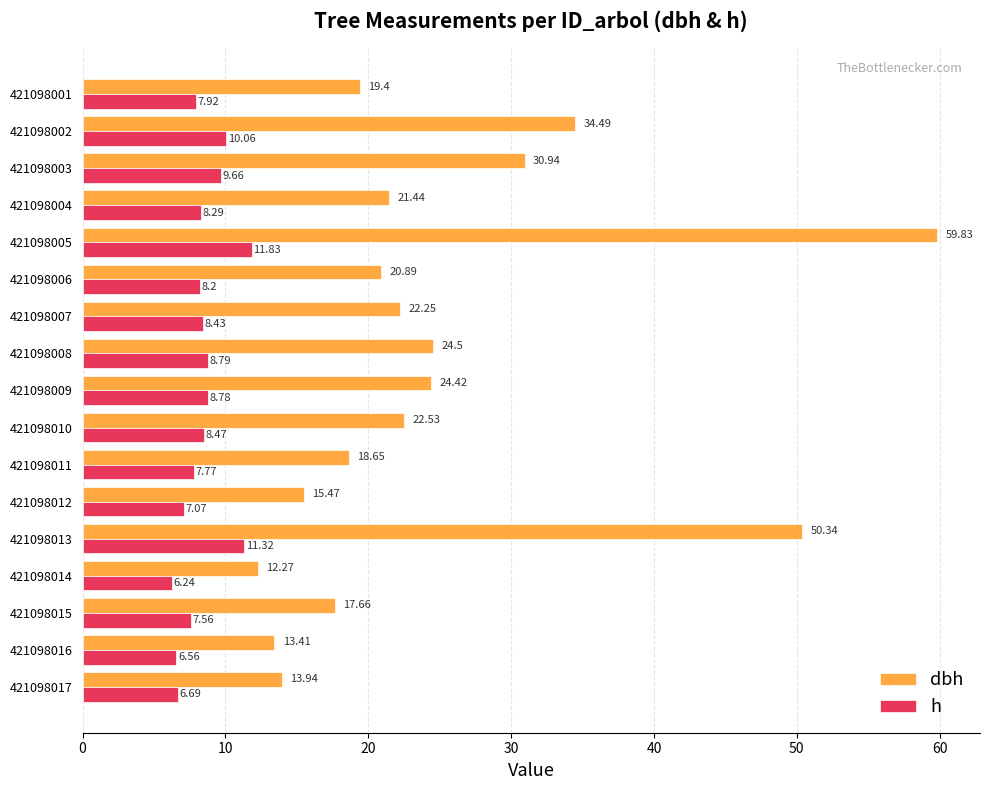

What is the difference between the dbh values at 421098016 and 421098008?

11.1